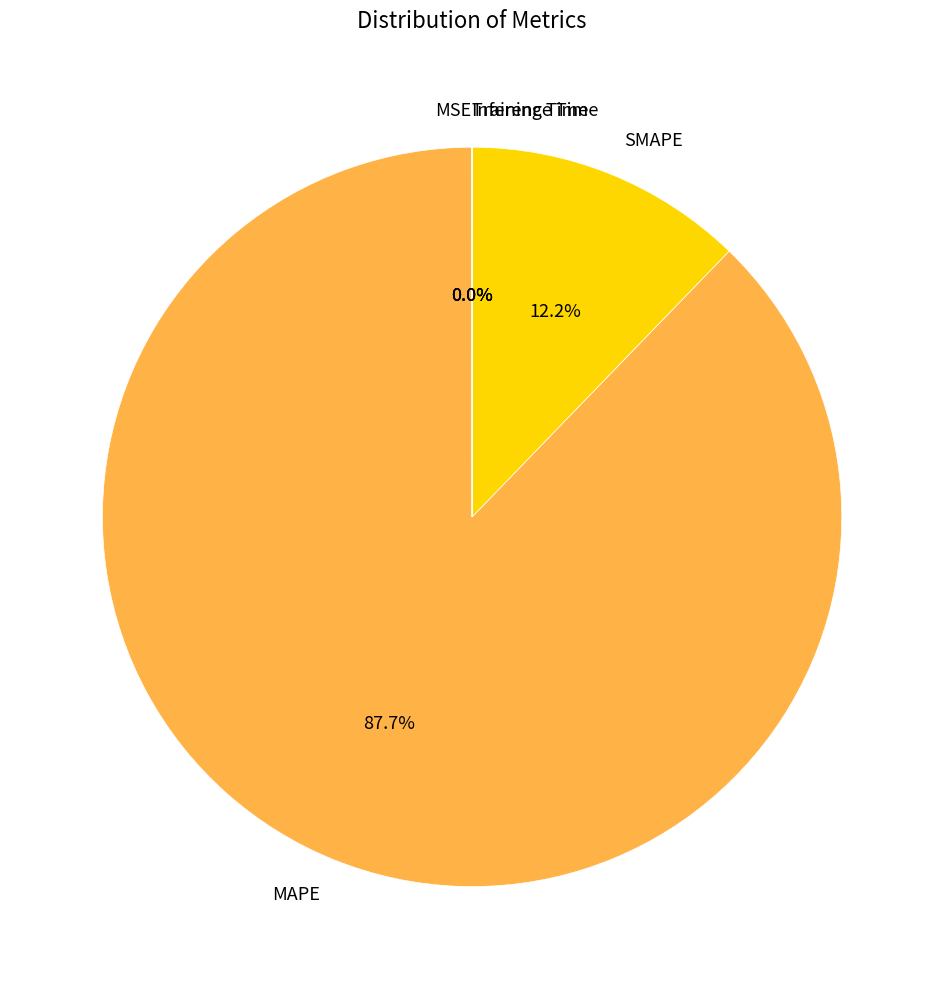

Which slice is the largest?

MAPE